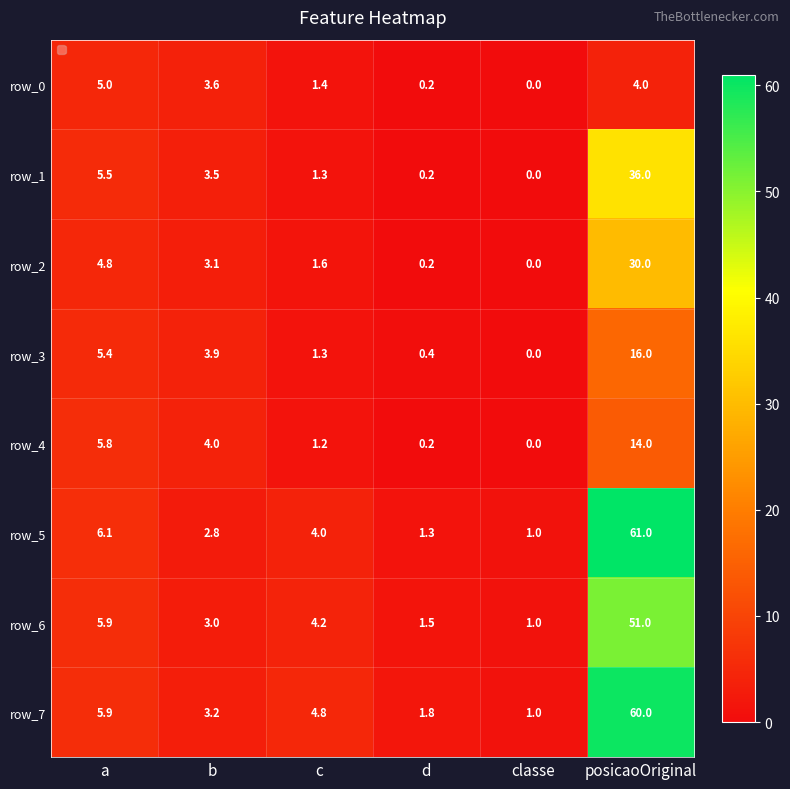

What is the maximum value shown in the chart?

61.0